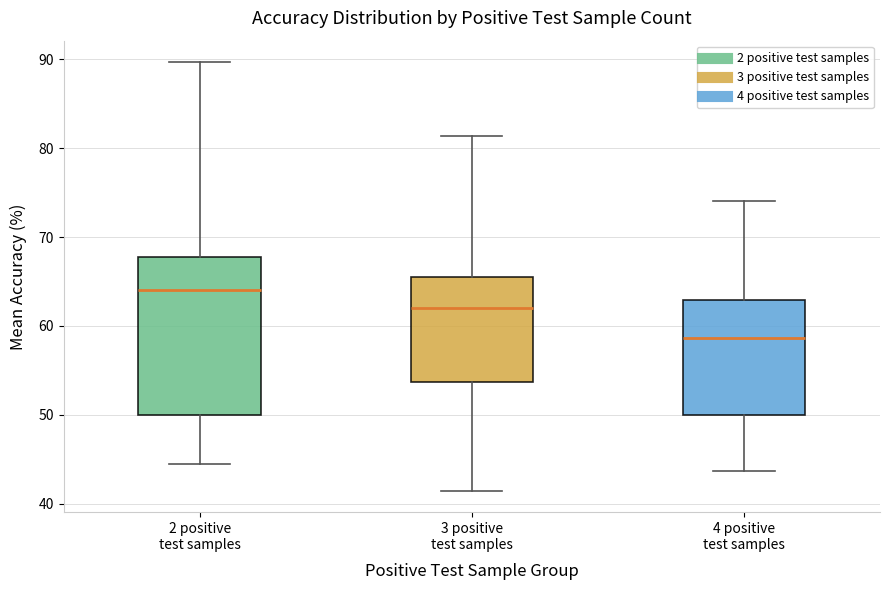

Which box has the lowest median line?

4 positive test samples